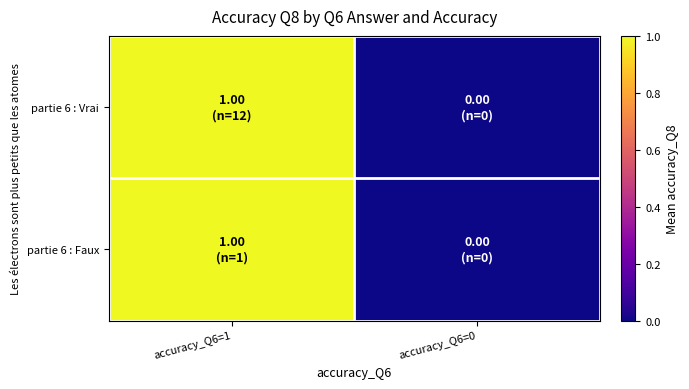

Reading left to right, what are all the values shown in this chart?

partie 6 : Vrai: accuracy_Q6=1=1	accuracy_Q6=0=0
partie 6 : Faux: accuracy_Q6=1=1	accuracy_Q6=0=0